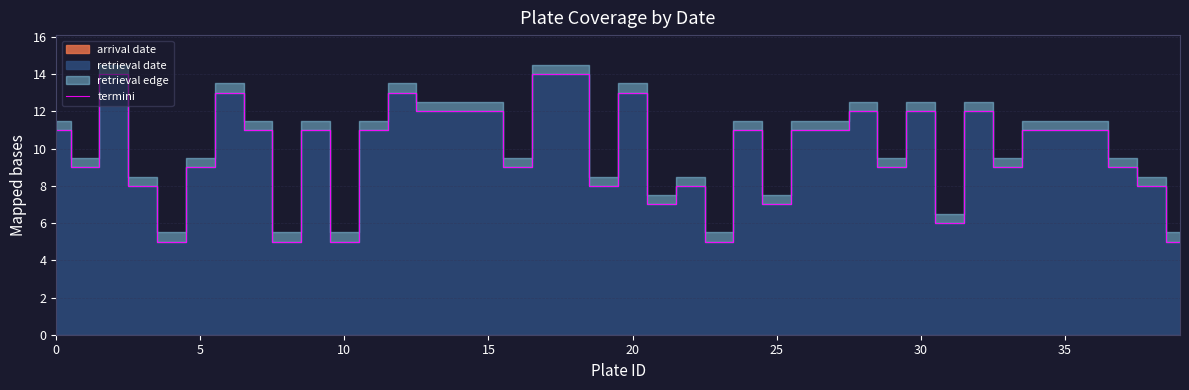

True or false: termini has a value of 18 at 35.

False